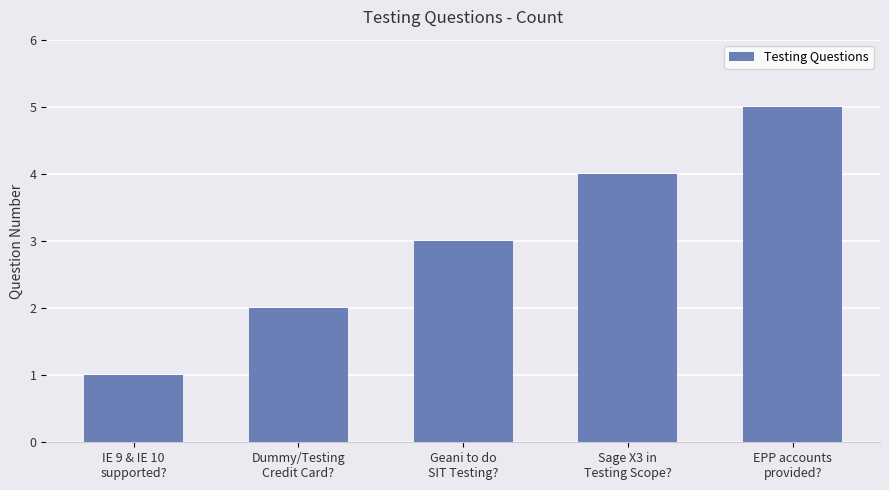

How many data points are less than 3?

2